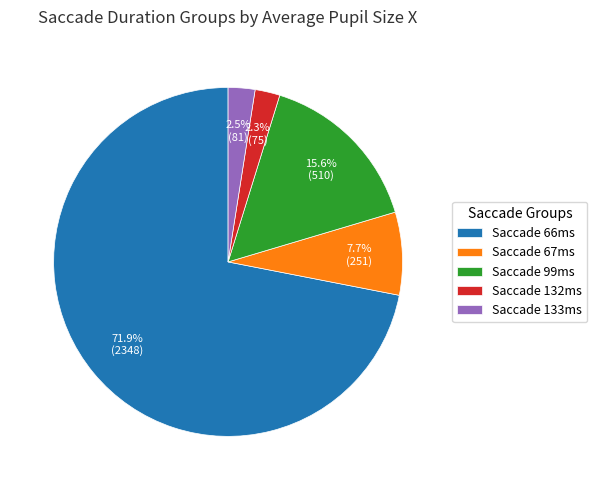

Combined, do Saccade 66ms and Saccade 99ms account for over 50%?

Yes